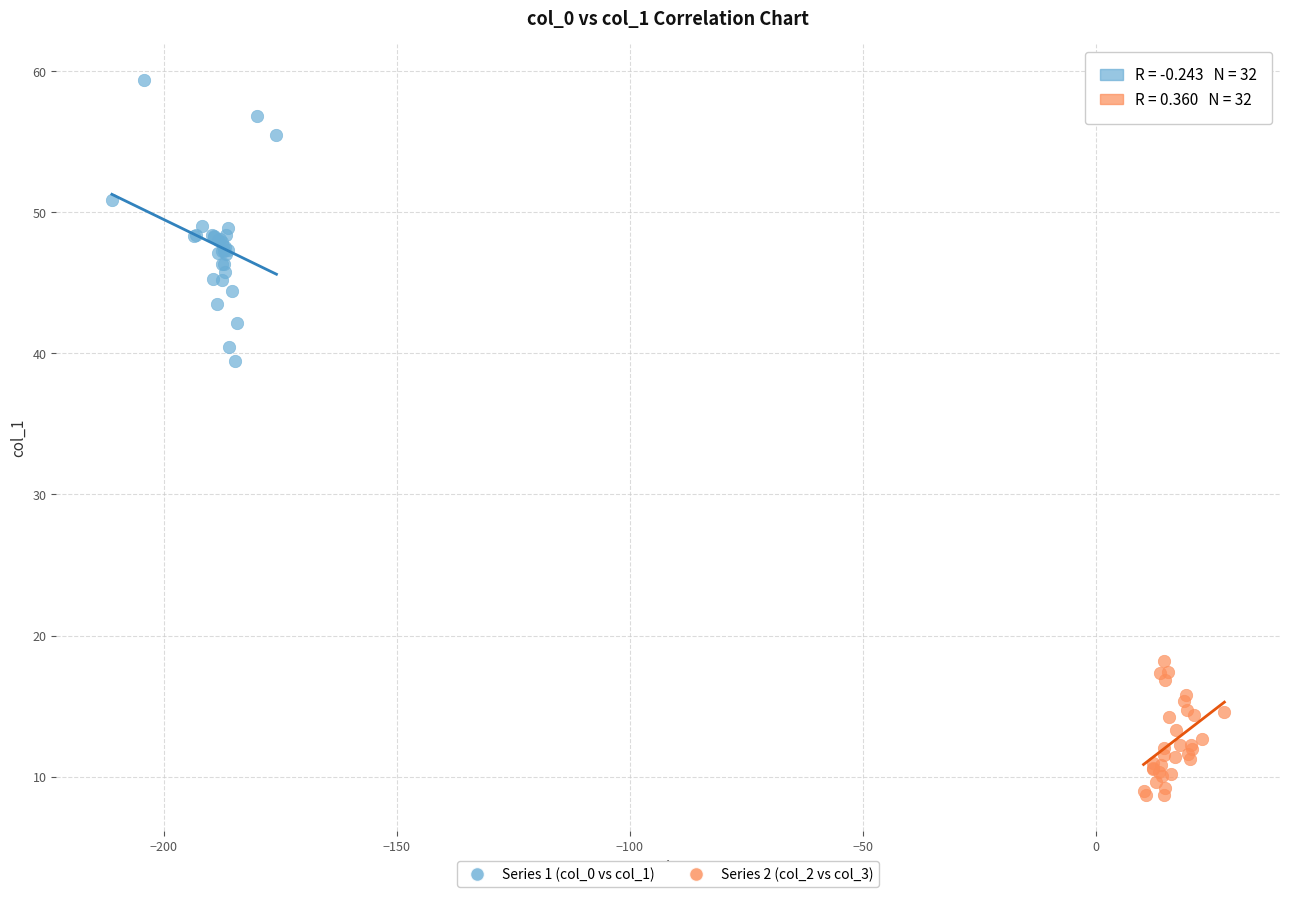

Which series has the largest Y range (max minus min)?

Series 1 (col_0 vs col_1)